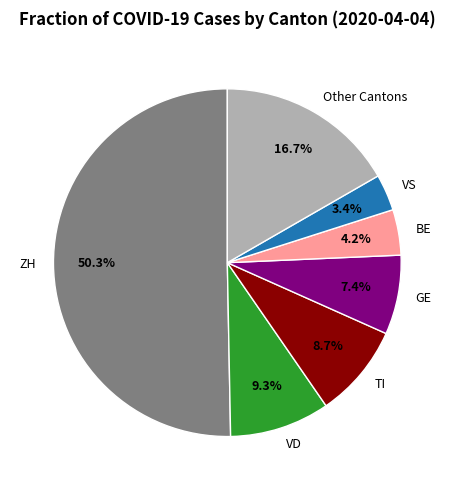

Which category has the biggest portion of the pie?

ZH